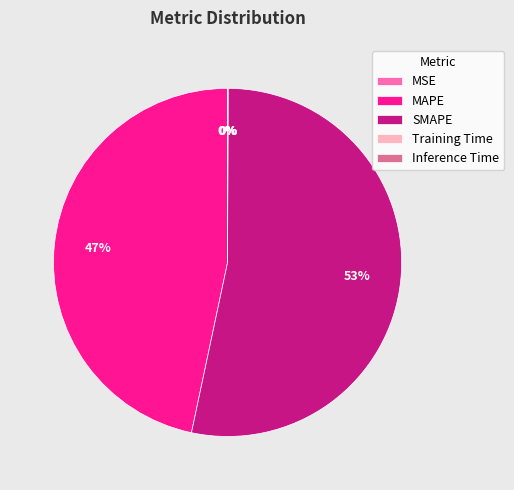

Which category has the biggest portion of the pie?

SMAPE